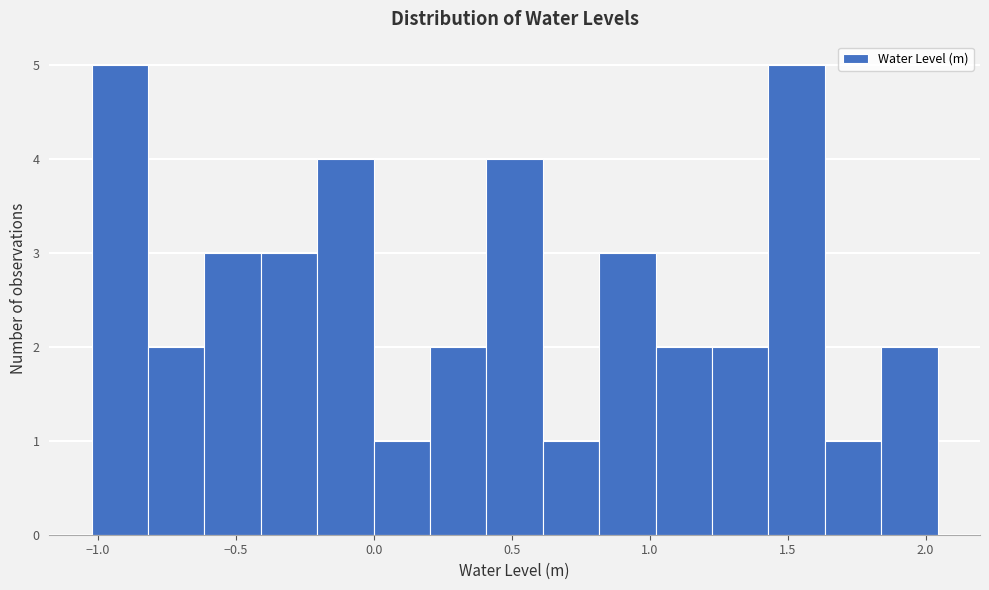

Reading left to right, list every bar in this chart as the range it spans on the x-axis followed by its height. Neither the bar edges nor the heights are printed on the chart, so give them approximately, as read against the axes.

-1.00 to -0.80: 5
-0.80 to -0.60: 2
-0.60 to -0.40: 3
-0.40 to -0.20: 3
-0.20 to 0.00: 4
0.00 to 0.20: 1
0.20 to 0.40: 2
0.40 to 0.60: 4
0.60 to 0.80: 1
0.80 to 1.00: 3
1.00 to 1.25: 2
1.25 to 1.45: 2
1.45 to 1.65: 5
1.65 to 1.85: 1
1.85 to 2.05: 2